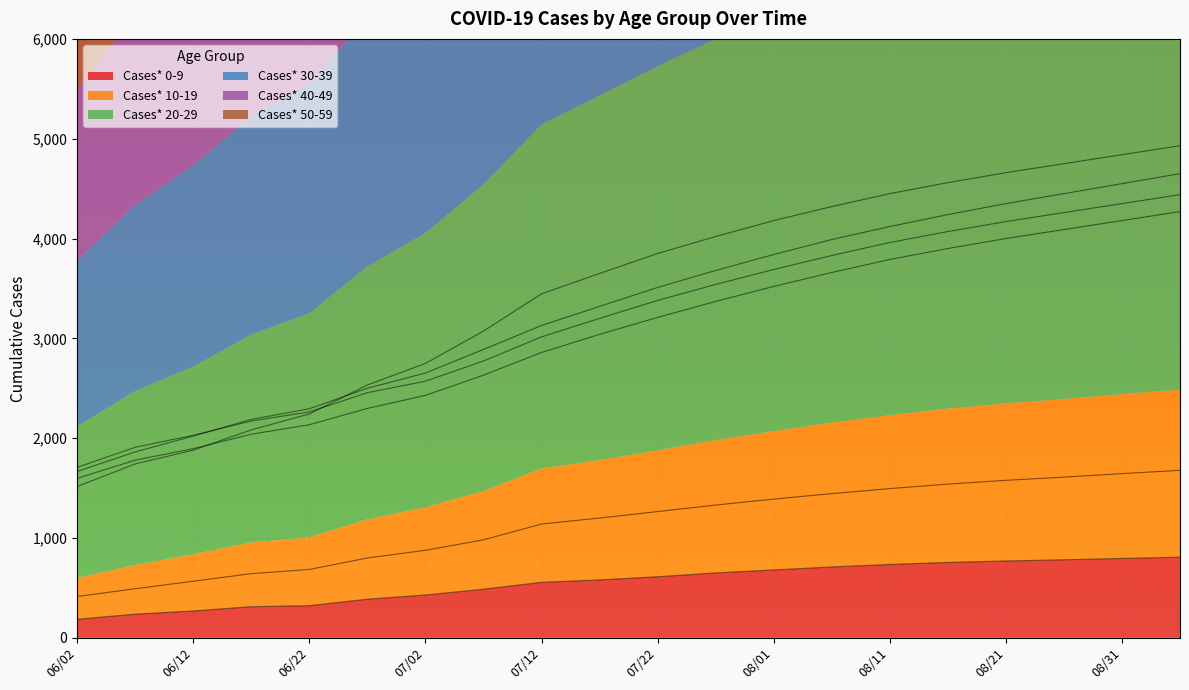

At which label does Cases* 0-9 reach its peak?

09/05